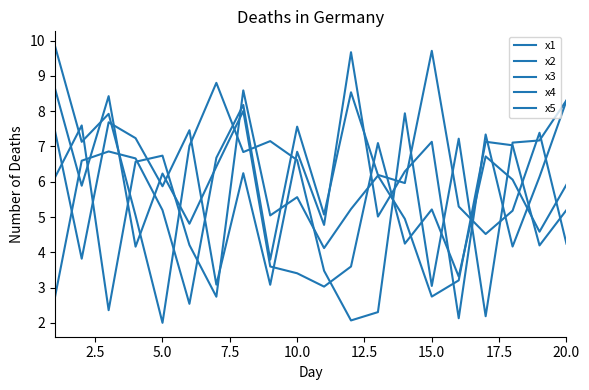

Does the chart have visible grid lines?

No